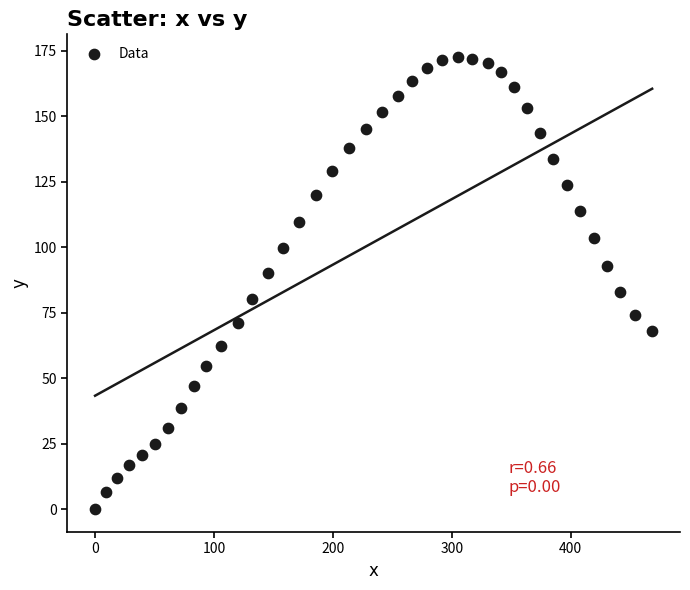

What is the range of X values (max minus min)?

468.4